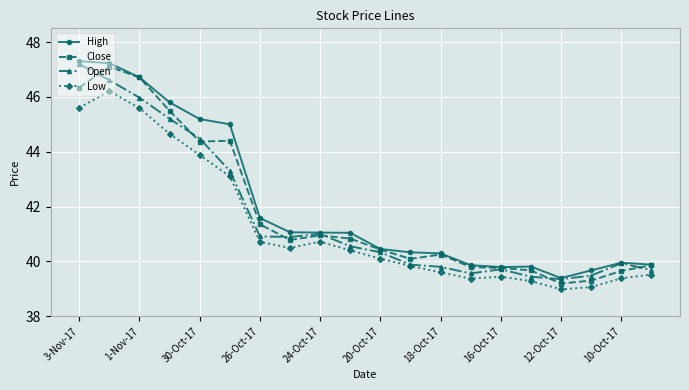

What are all the series names shown in the legend?

High, Close, Open, Low